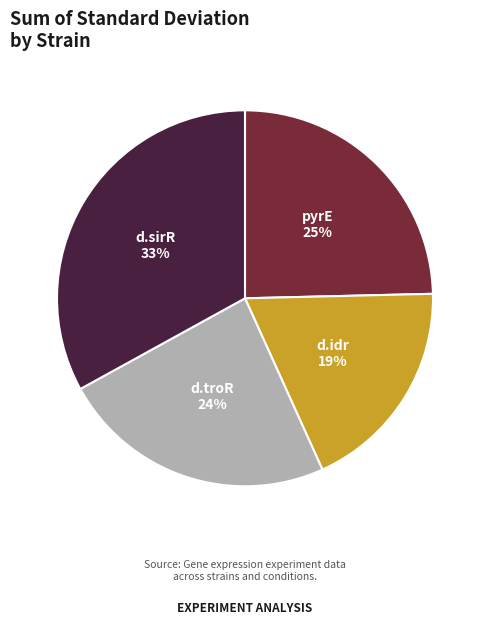

Which has a higher value, d.troR or d.idr?

d.troR